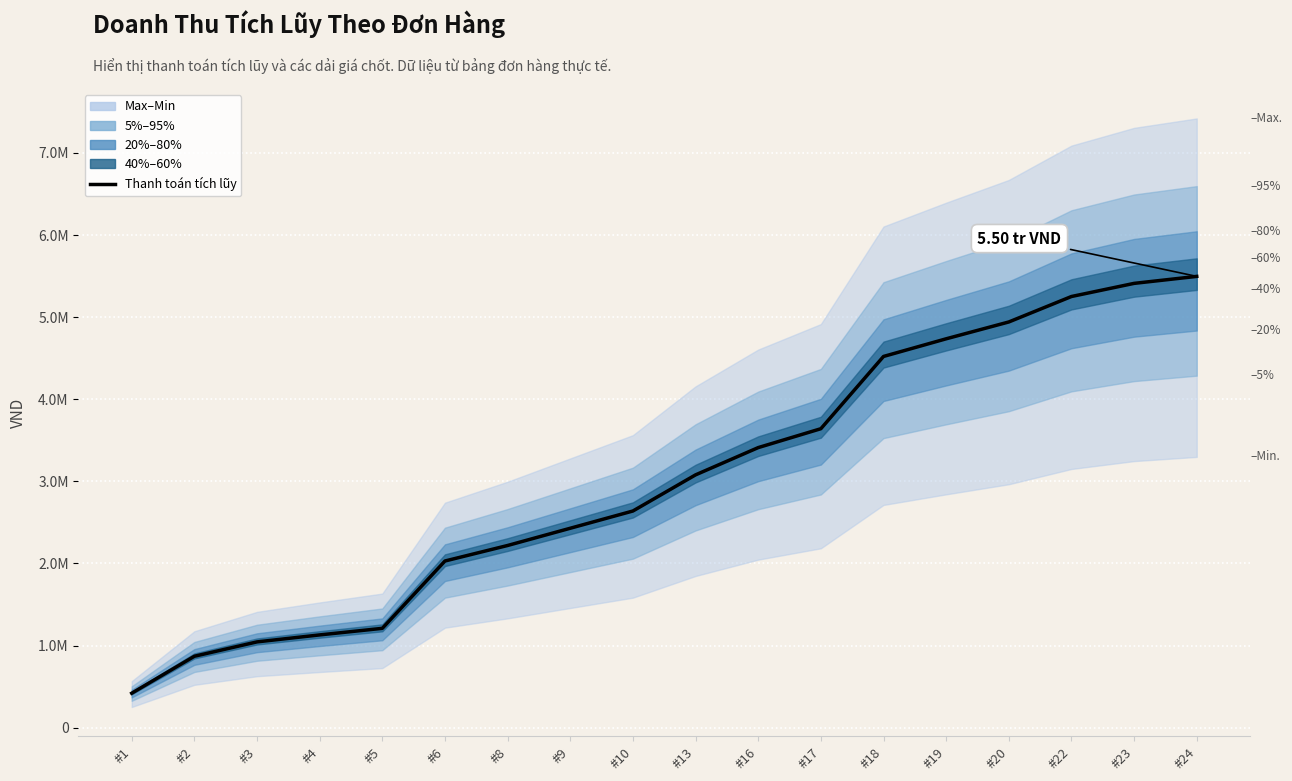

What is the greatest value displayed?

5496000